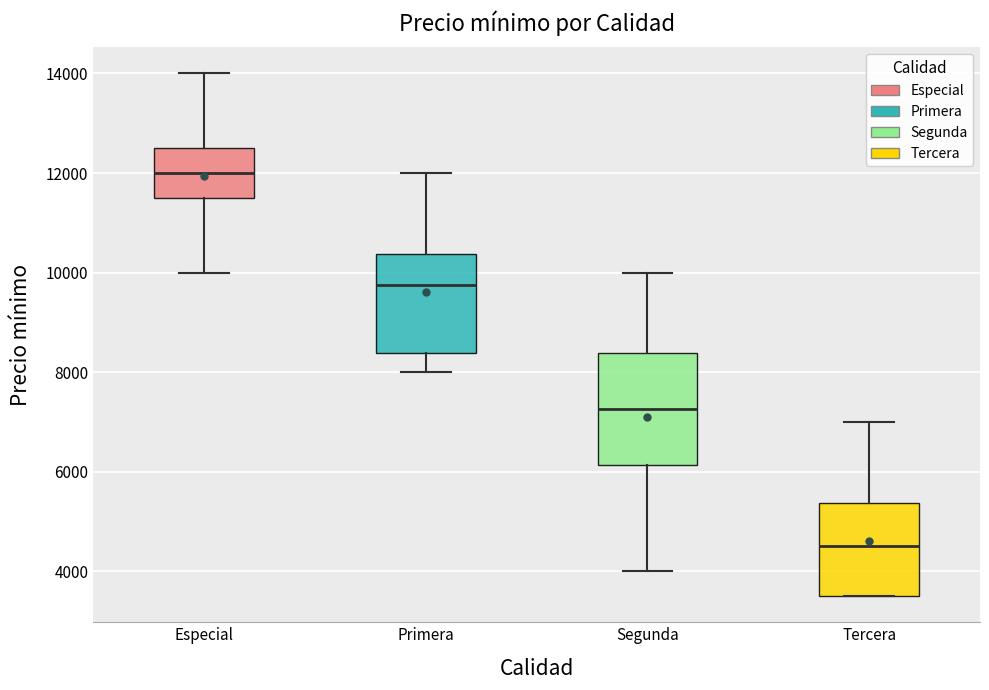

Where is the lower edge of the box for Primera on the y-axis? The values are not printed on the chart, so give them approximately, as read against the axis.

8400